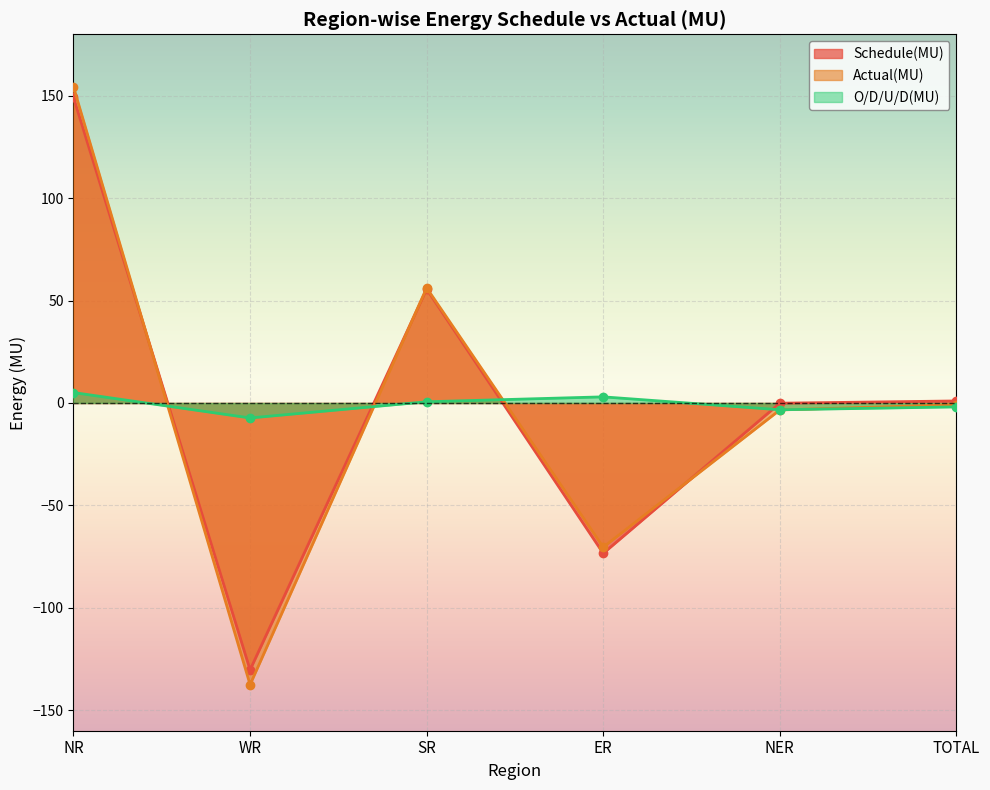

How many data points in Actual(MU) are above 0?

2